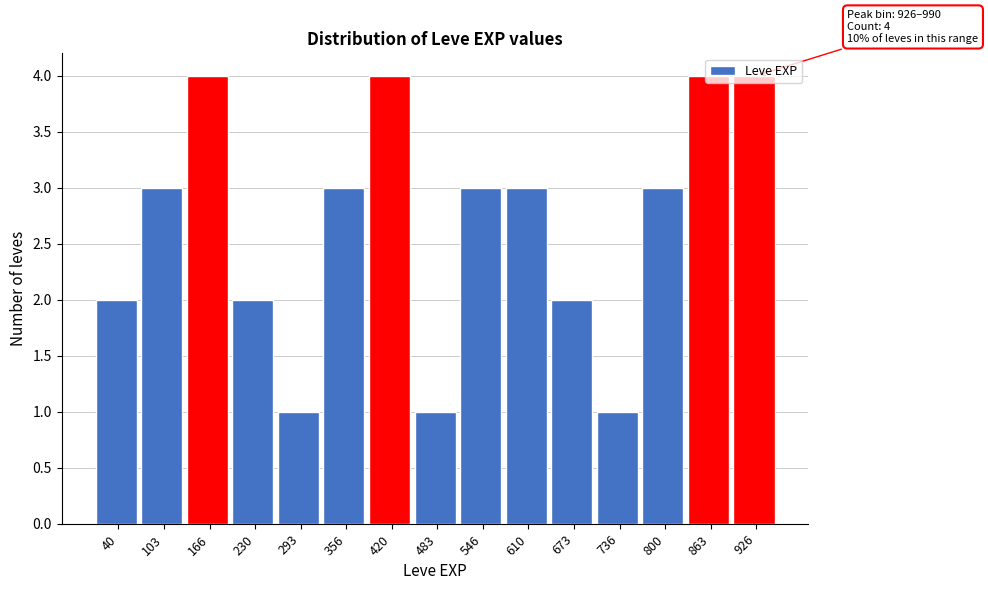

What is the sum of the values at 420 and 673?

6